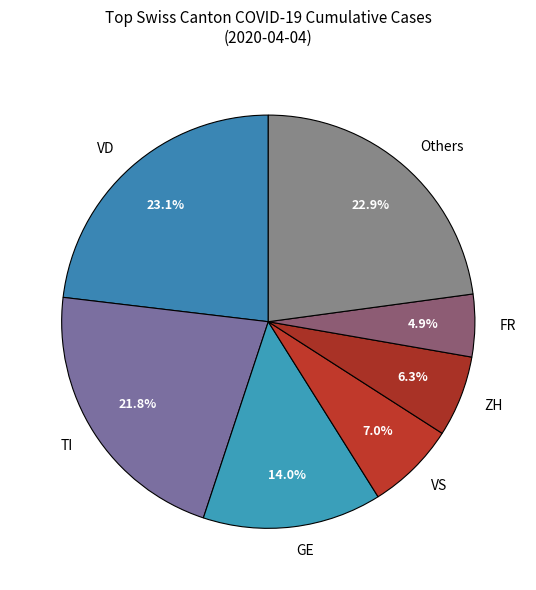

Which slice is the smallest?

FR